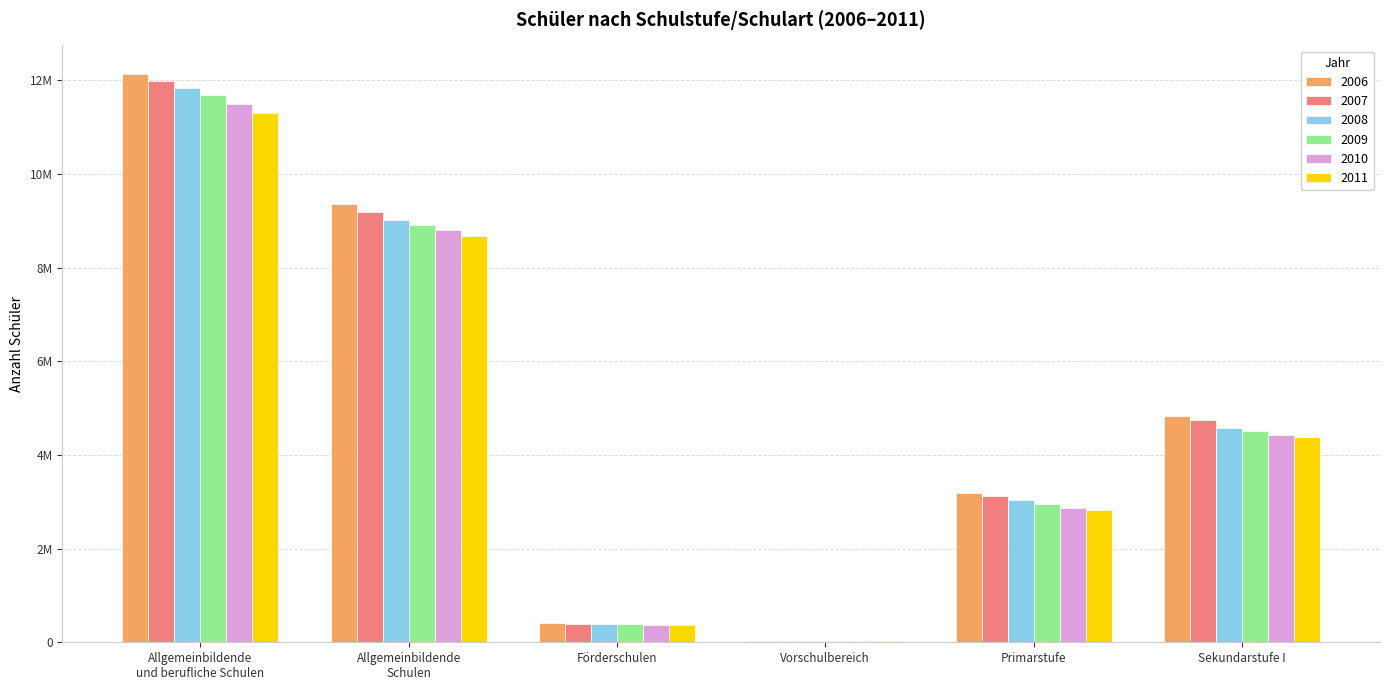

Between Allgemeinbildende
und berufliche Schulen and Förderschulen, which series saw the biggest shift?

2006